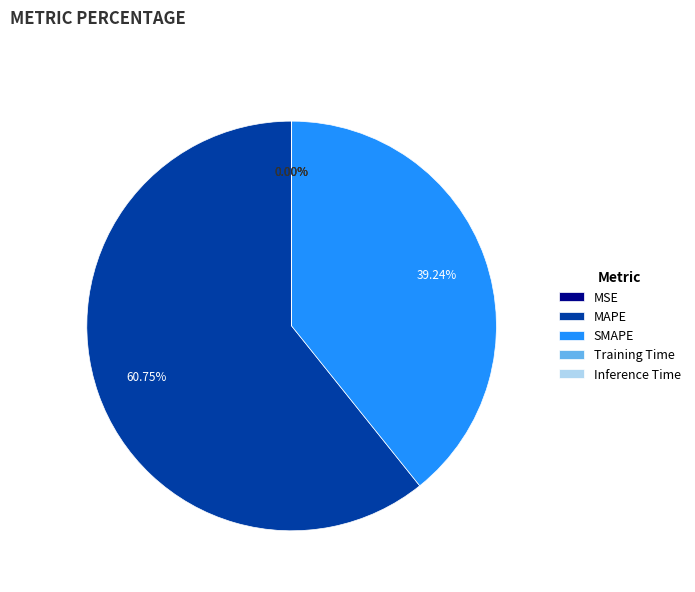

Is there a majority slice in this chart?

Yes